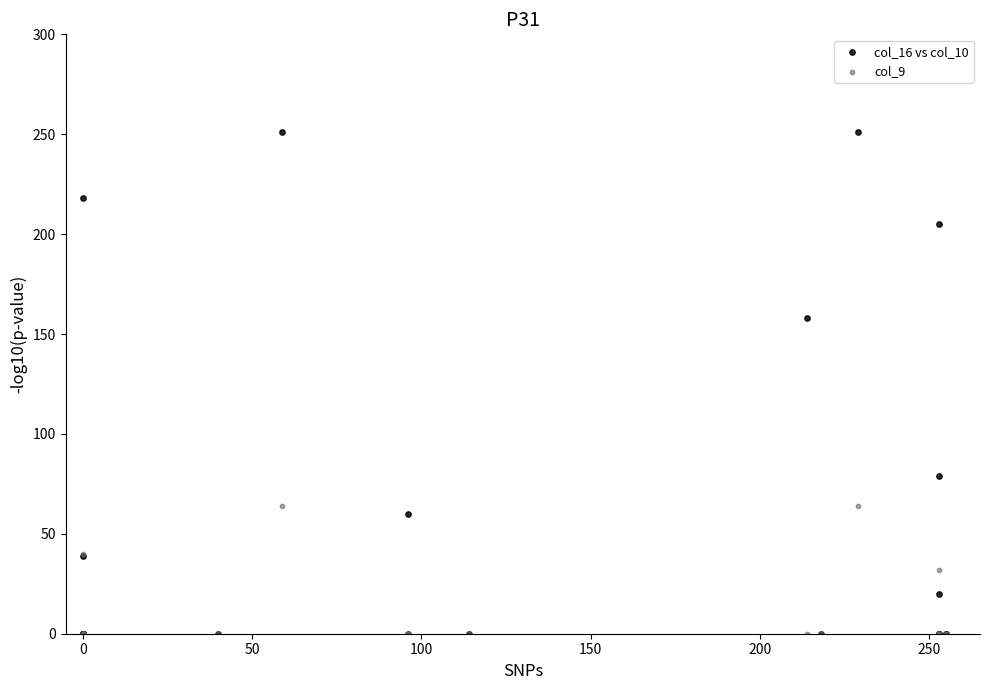

Which series contains the highest Y value?

col_16 vs col_10